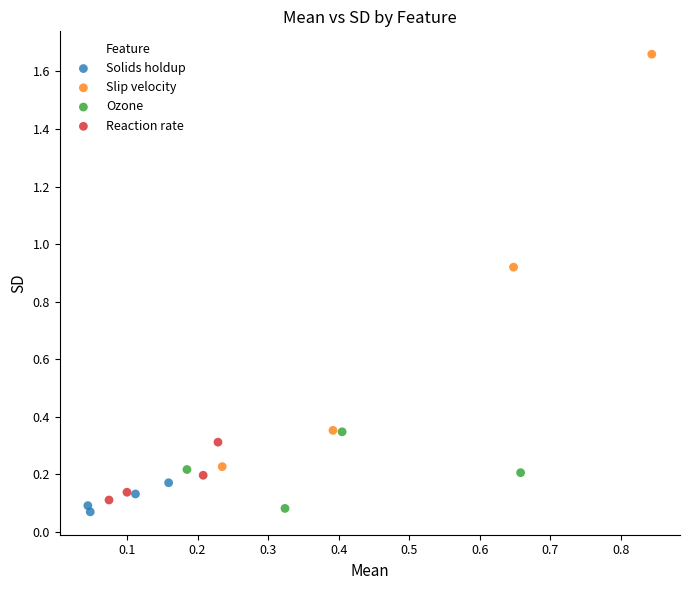

What are all the series names shown in the legend?

Solids holdup, Slip velocity, Ozone, Reaction rate